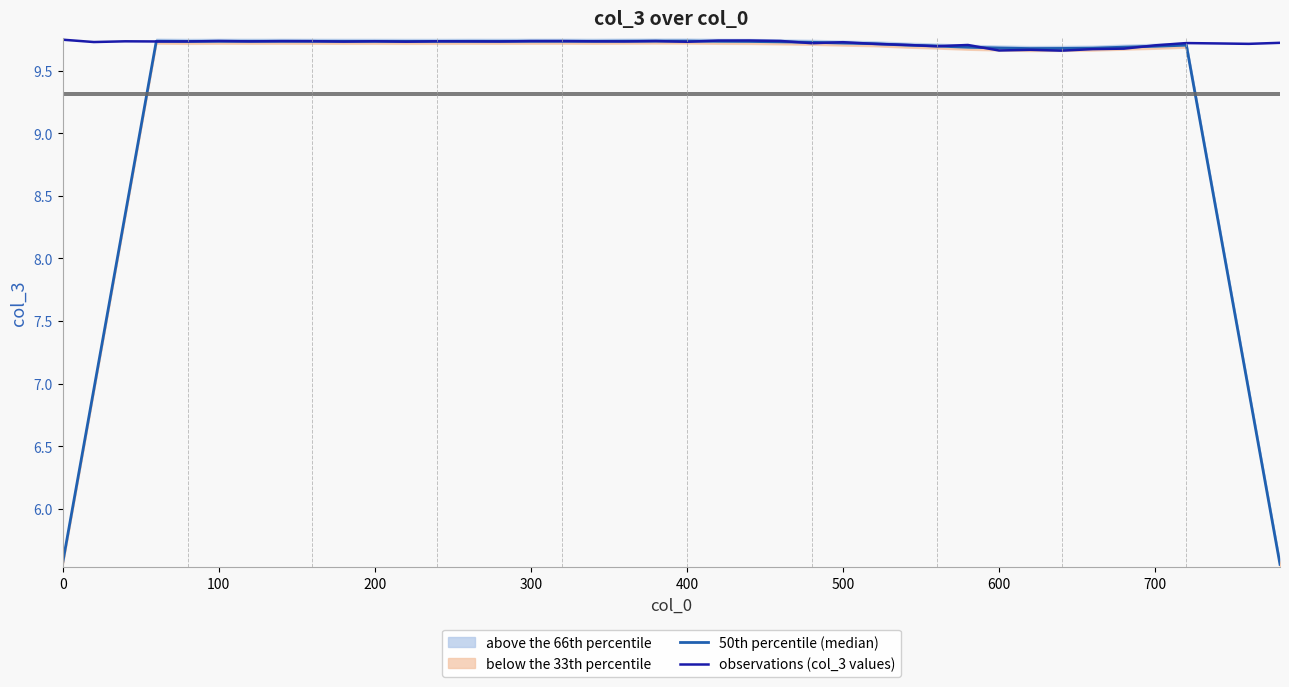

True or false: observations (col_3 values) has a value of 6.0 at 27.

False